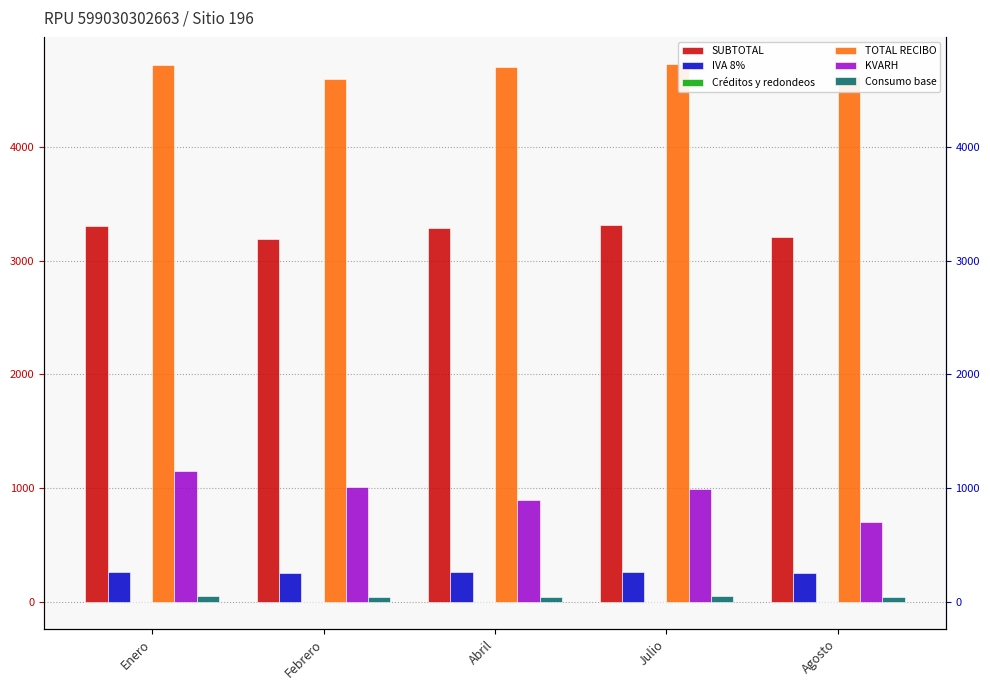

Which series has the largest total across all categories?

TOTAL RECIBO